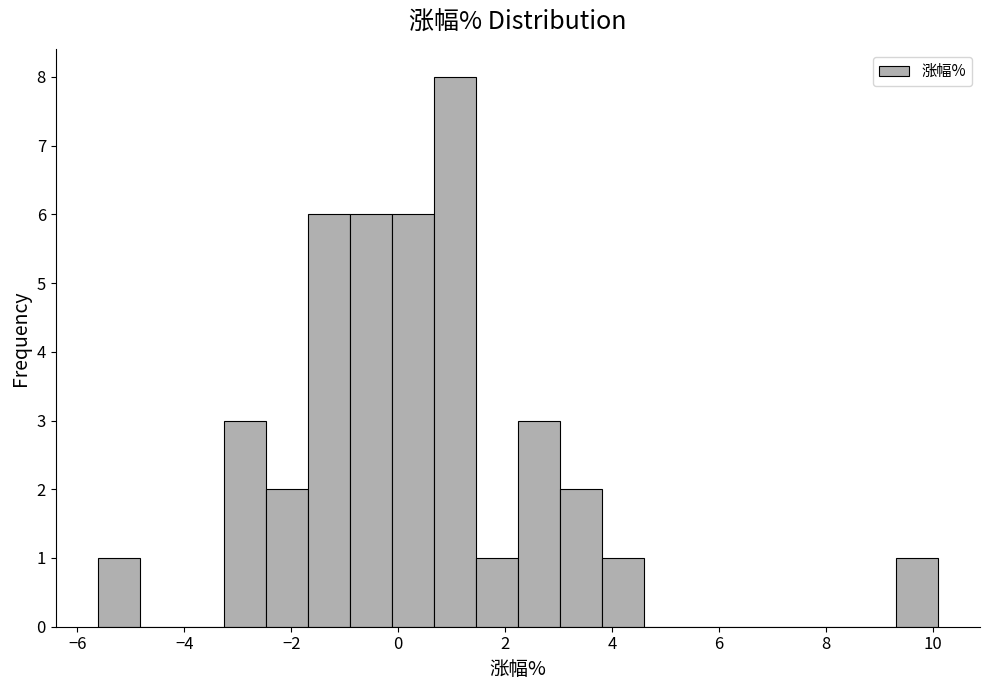

Read against the x-axis, roughly where is the centre of the tallest bar?

1.0